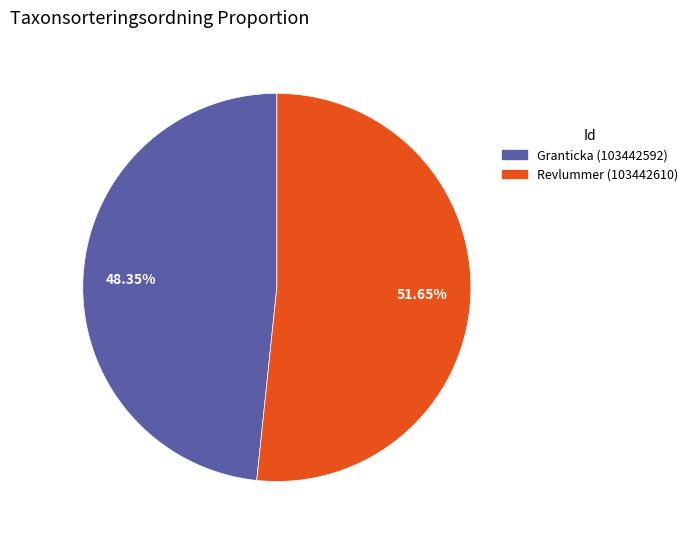

Does Revlummer (103442610) represent more than half of the total?

Yes